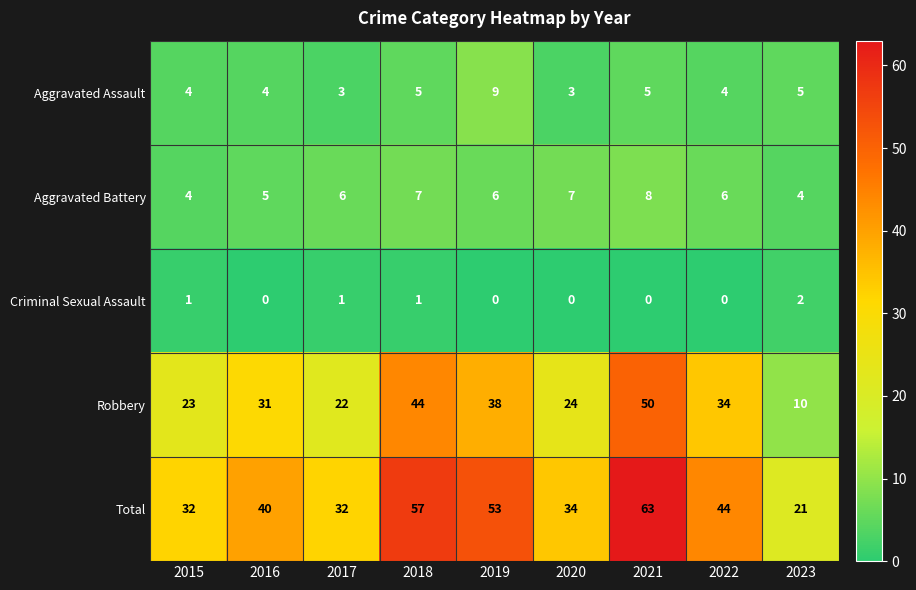

What is the difference between the second highest and minimum values in the Aggravated Battery series?

3